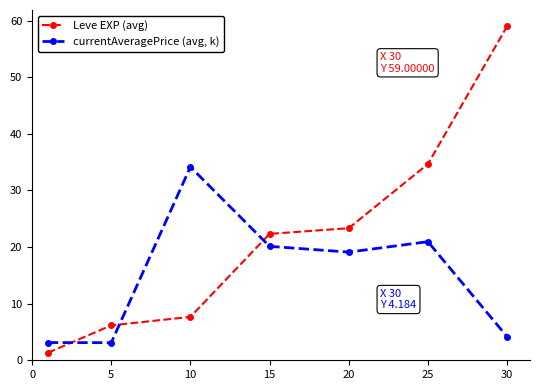

What is the value of the Leve EXP (avg) point at the 5th from the left?

23.3